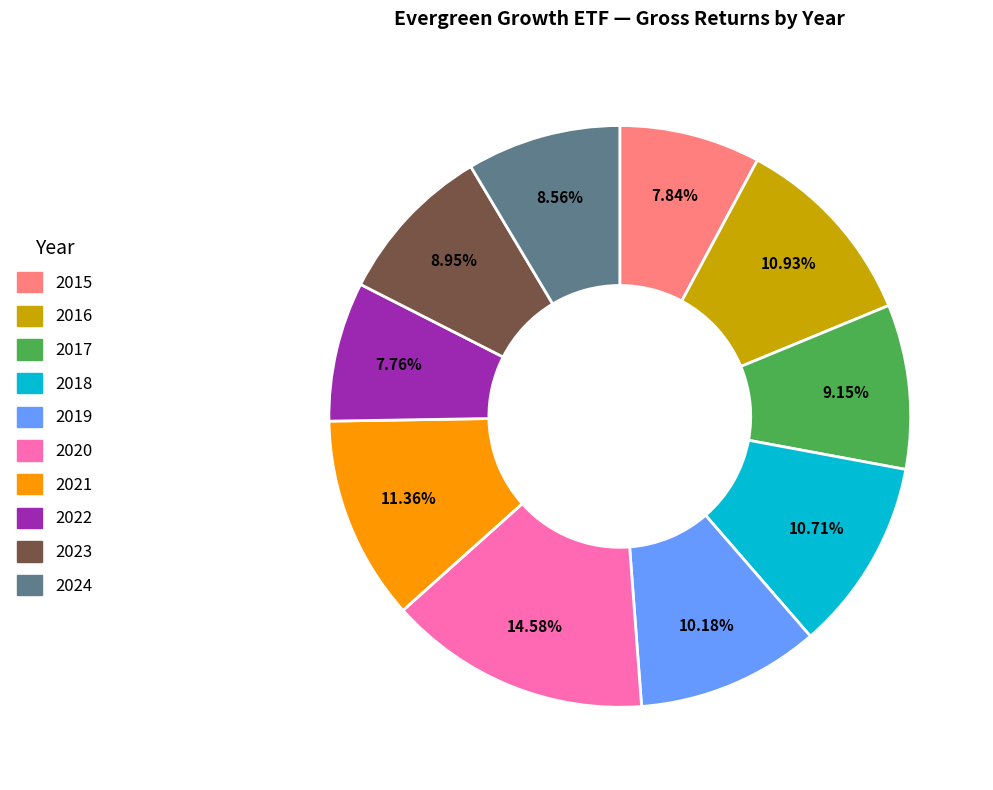

Does any single category account for the majority?

No